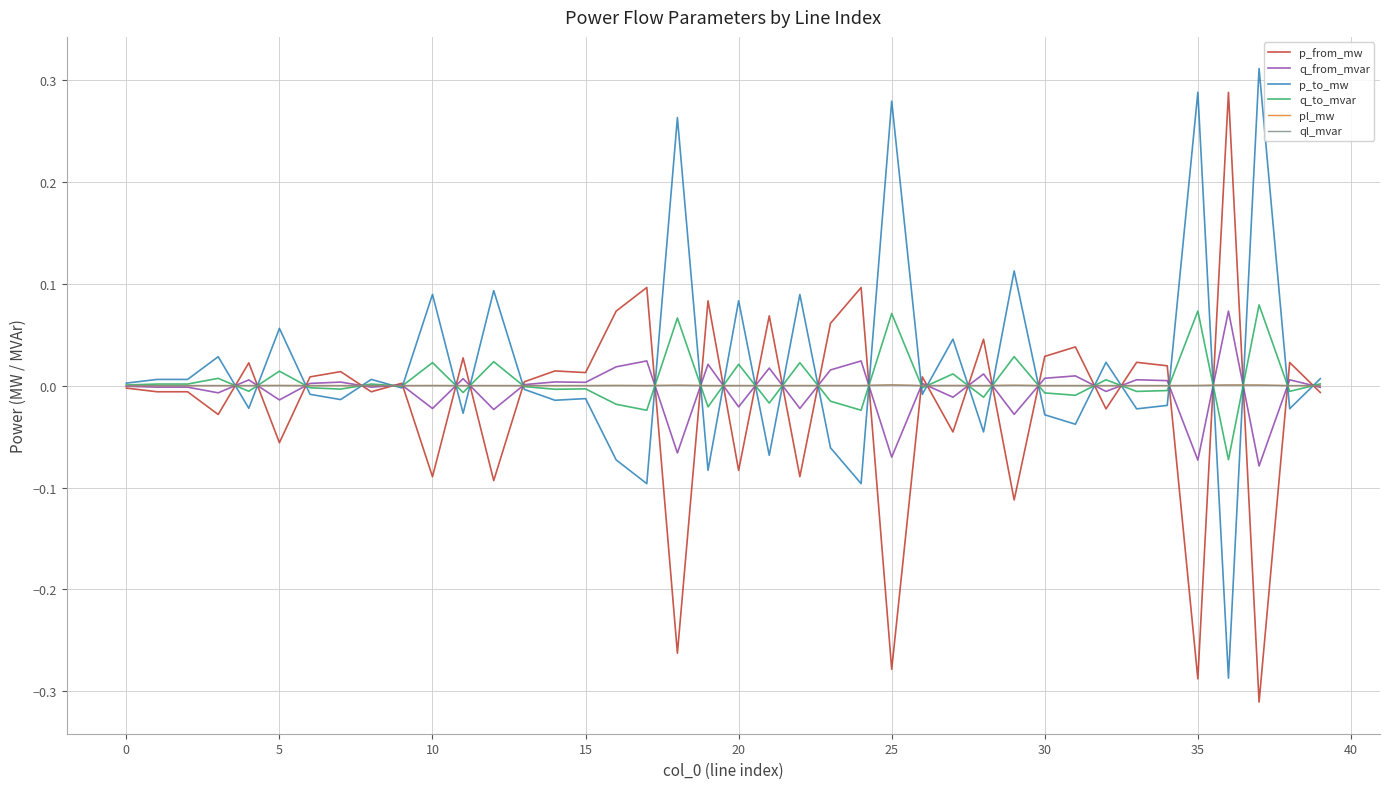

What is the difference between the maximum and minimum values in the q_to_mvar series?

0.2